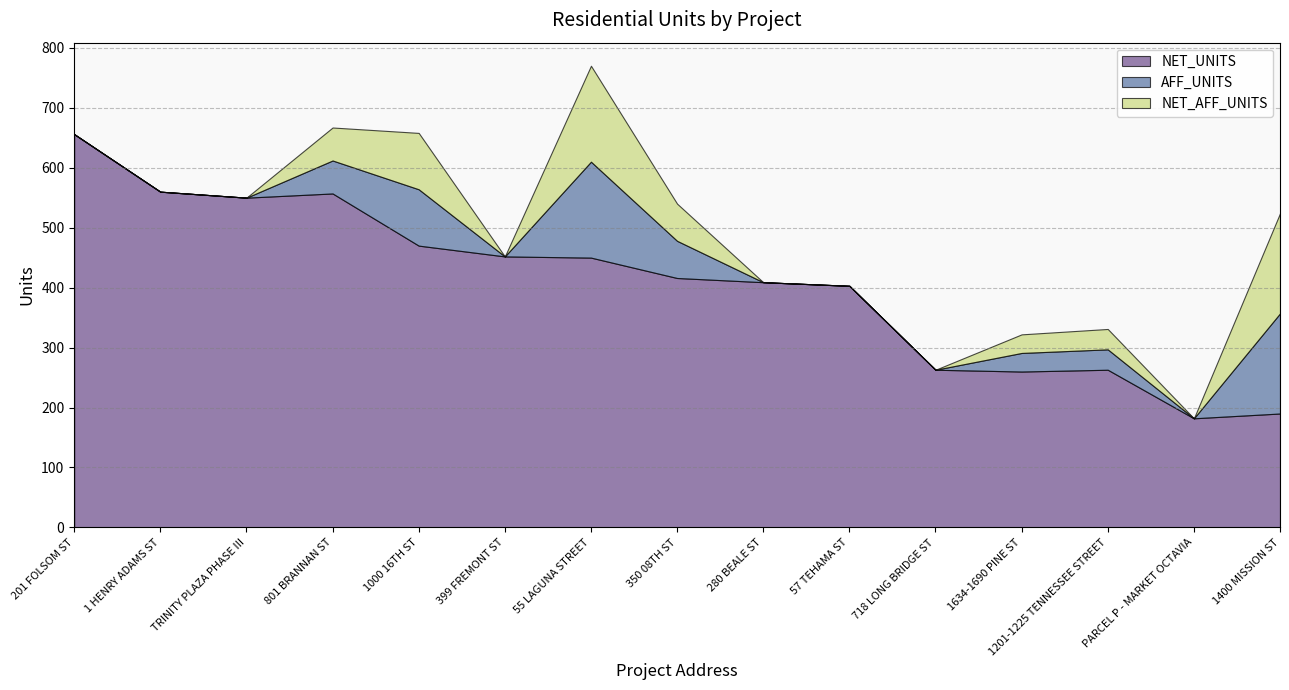

What is the label of the 13th point from the left?

1201-1225 TENNESSEE STREET